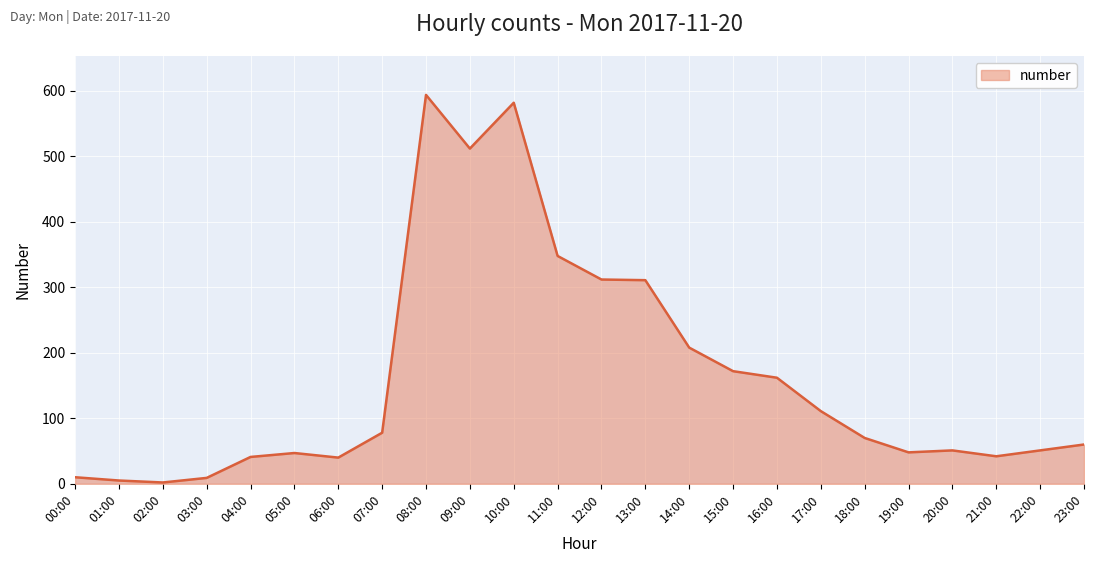

What is the average value?

161